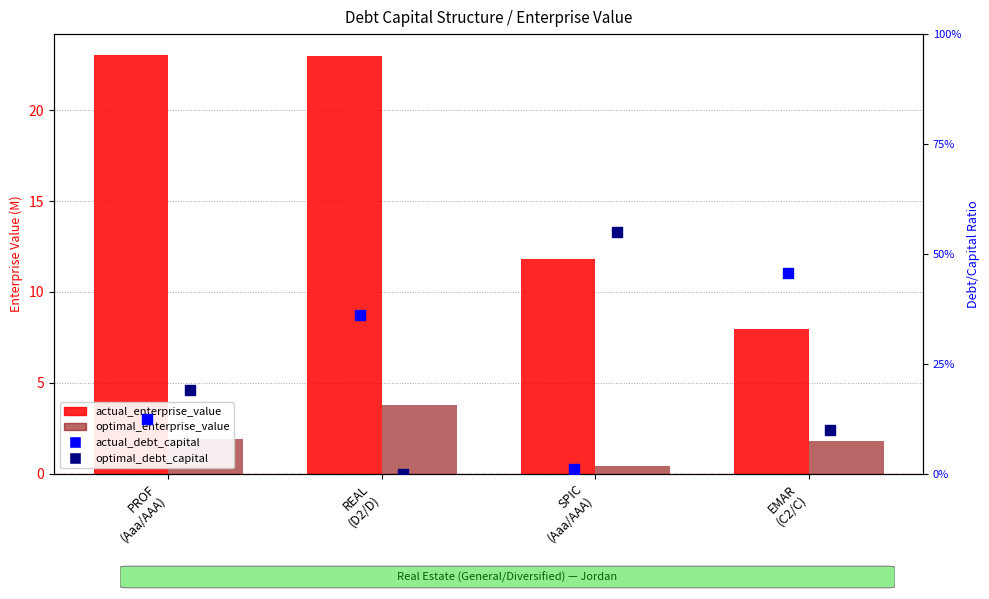

What are all the series names shown in the legend?

actual_enterprise_value, optimal_enterprise_value, actual_debt_capital, optimal_debt_capital